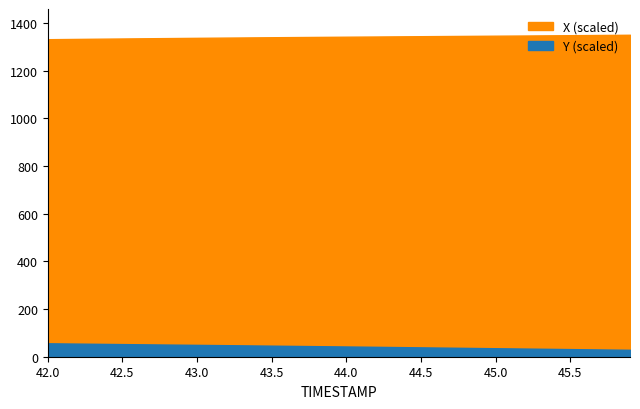

What is the difference between the X (scaled) values at 45.6 and 42.8?

12.6